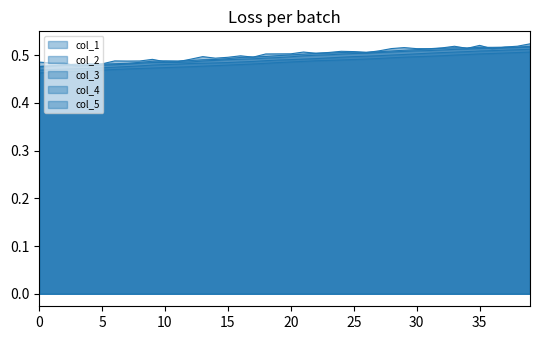

Reading left to right, list all the values displayed in this chart.

col_1: 0.5	0.5	0.5	0.5	0.5	0.5	0.5	0.5	0.5	0.5	0.5	0.5	0.5	0.5	0.5	0.5	0.5	0.5	0.5	0.5	0.5	0.5	0.5	0.5	0.5	0.5	0.5	0.5	0.5	0.5	0.5	0.5	0.5	0.5	0.5	0.5	0.5	0.5	0.5	0.5
col_2: 0.5	0.5	0.5	0.5	0.5	0.5	0.5	0.5	0.5	0.5	0.5	0.5	0.5	0.5	0.5	0.5	0.5	0.5	0.5	0.5	0.5	0.5	0.5	0.5	0.5	0.5	0.5	0.5	0.5	0.5	0.5	0.5	0.5	0.5	0.5	0.5	0.5	0.5	0.5	0.5
col_3: 0.5	0.5	0.5	0.5	0.5	0.5	0.5	0.5	0.5	0.5	0.5	0.5	0.5	0.5	0.5	0.5	0.5	0.5	0.5	0.5	0.5	0.5	0.5	0.5	0.5	0.5	0.5	0.5	0.5	0.5	0.5	0.5	0.5	0.5	0.5	0.5	0.5	0.5	0.5	0.5
col_4: 0.5	0.5	0.5	0.5	0.5	0.5	0.5	0.5	0.5	0.5	0.5	0.5	0.5	0.5	0.5	0.5	0.5	0.5	0.5	0.5	0.5	0.5	0.5	0.5	0.5	0.5	0.5	0.5	0.5	0.5	0.5	0.5	0.5	0.5	0.5	0.5	0.5	0.5	0.5	0.5
col_5: 0.5	0.5	0.5	0.5	0.5	0.5	0.5	0.5	0.5	0.5	0.5	0.5	0.5	0.5	0.5	0.5	0.5	0.5	0.5	0.5	0.5	0.5	0.5	0.5	0.5	0.5	0.5	0.5	0.5	0.5	0.5	0.5	0.5	0.5	0.5	0.5	0.5	0.5	0.5	0.5